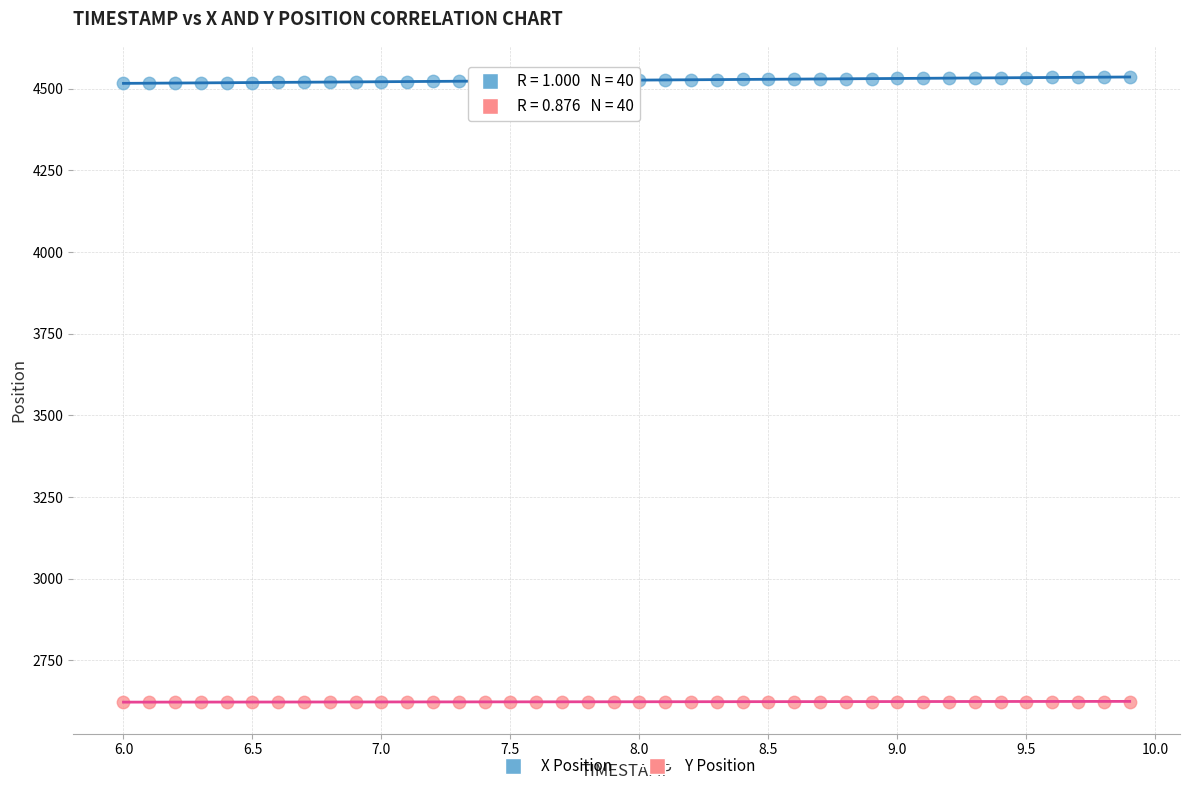

Across all data points, what is the range of Y values (max minus min)?

1913.8